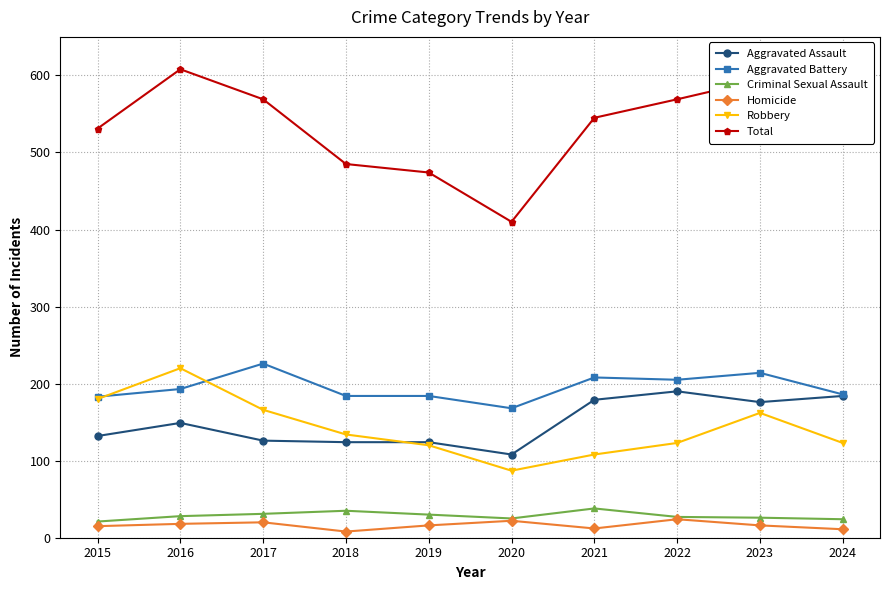

What is the smallest value displayed?

8